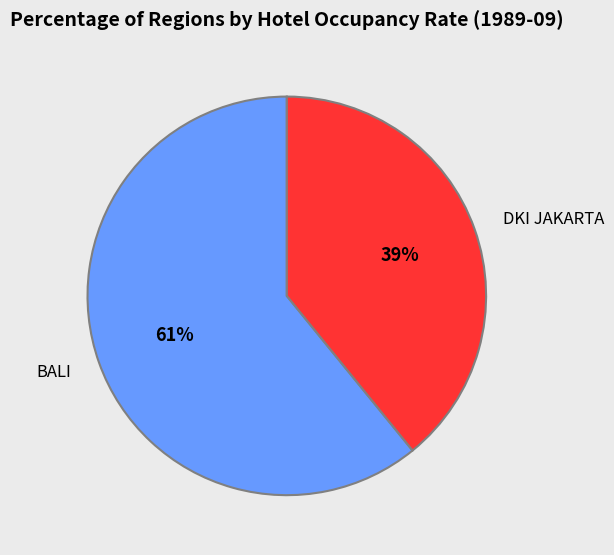

True or false: DKI JAKARTA accounts for 39% of the total.

True